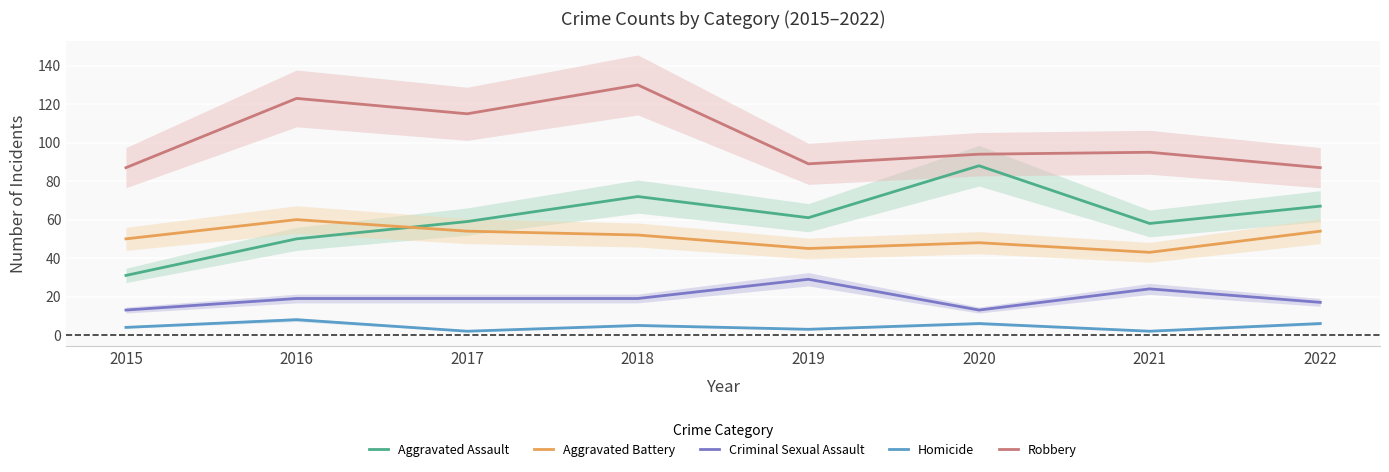

At which label is Homicide closest to 5?

2018